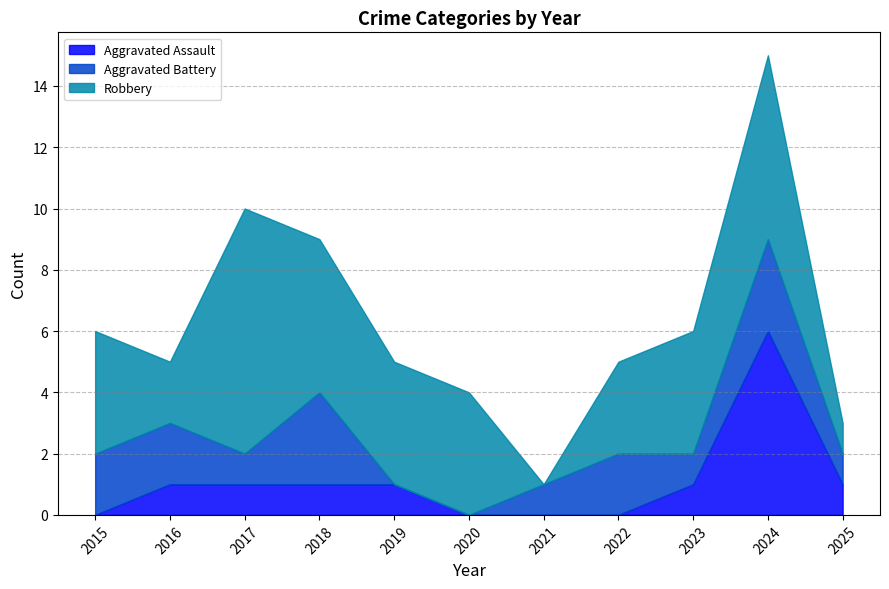

Reading left to right, list all the values displayed in this chart.

Aggravated Assault: 2015=0	2016=1	2017=1	2018=1	2019=1	2020=0	2021=0	2022=0	2023=1	2024=6	2025=1
Aggravated Battery: 2015=2	2016=2	2017=1	2018=3	2019=0	2020=0	2021=1	2022=2	2023=1	2024=3	2025=1
Robbery: 2015=4	2016=2	2017=8	2018=5	2019=4	2020=4	2021=0	2022=3	2023=4	2024=6	2025=1